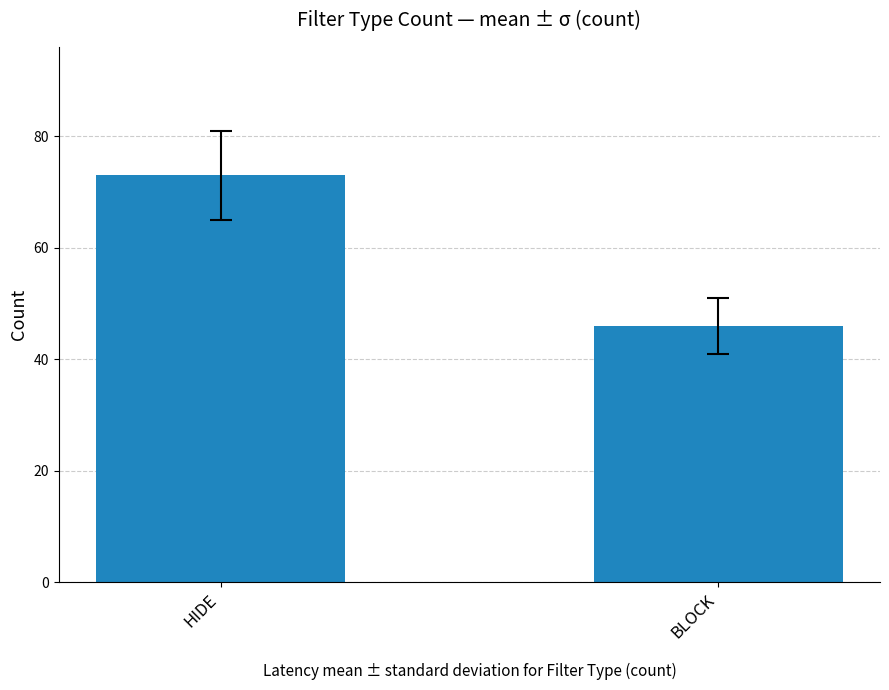

The chart shows a value of 20 at BLOCK. True or false?

False